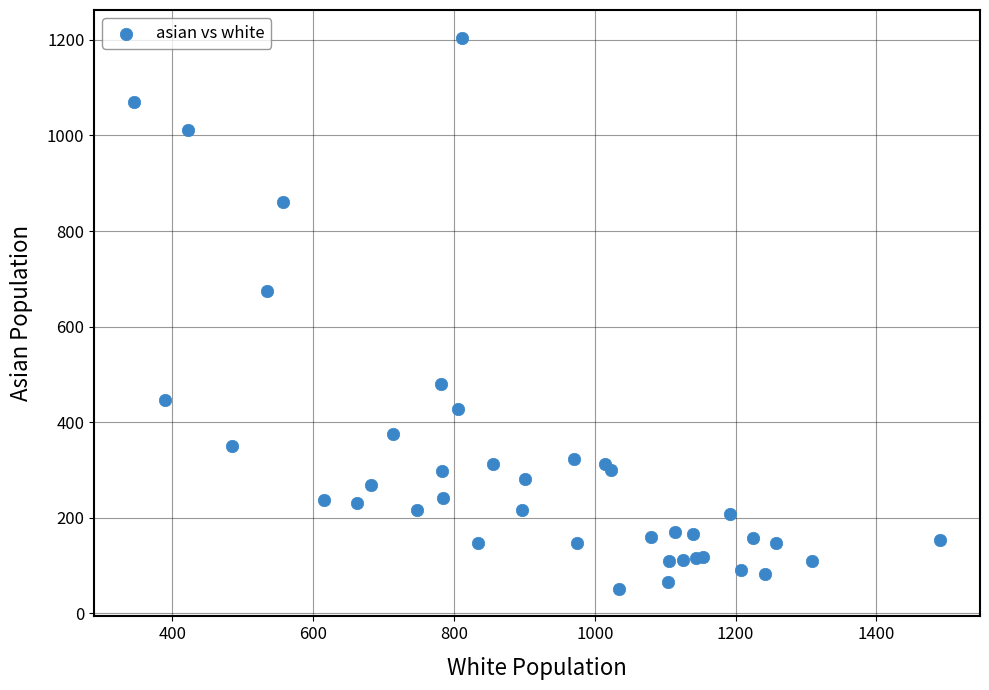

What Y value in the scatter plot is closest to 628?

675